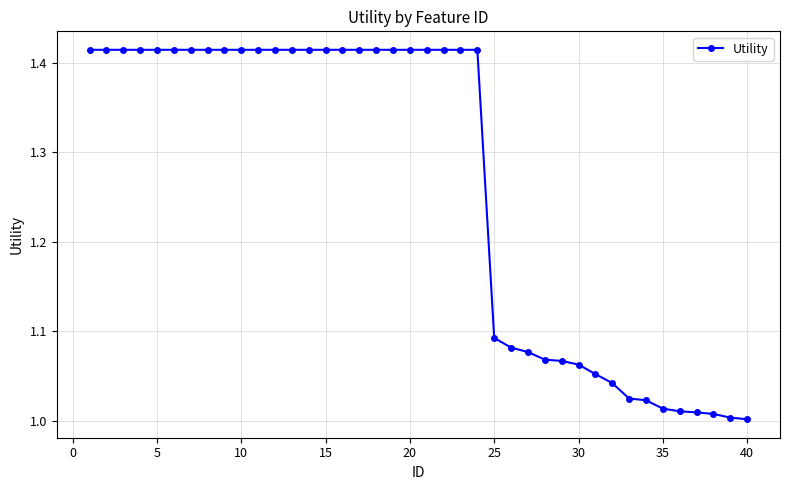

What is the difference between the maximum and minimum values?

0.4